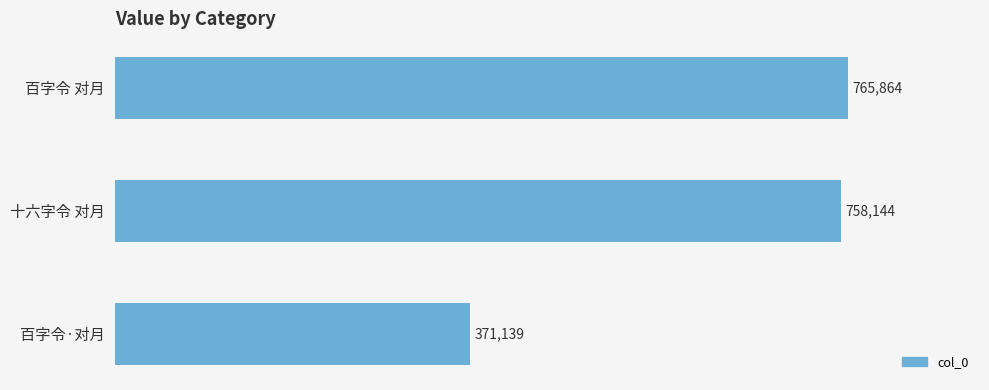

How many data points are less than 758144?

1